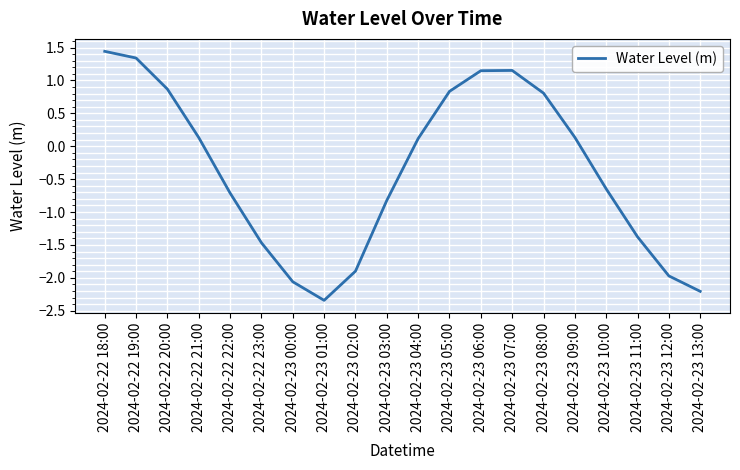

Where does the data first go above 0?

2024-02-22 18:00